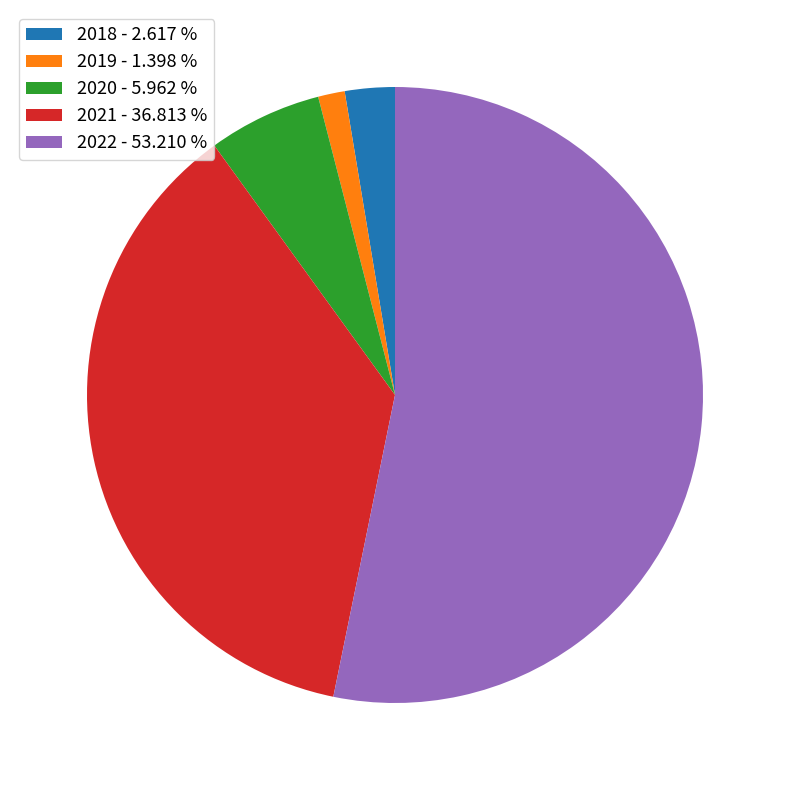

What is the smallest slice in the pie chart?

2019